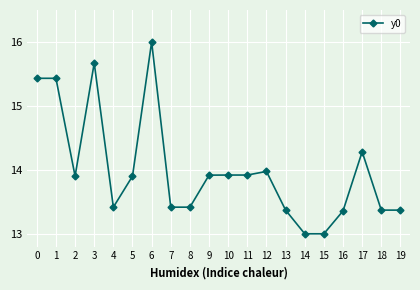

What is the approximate value at 2?

13.9